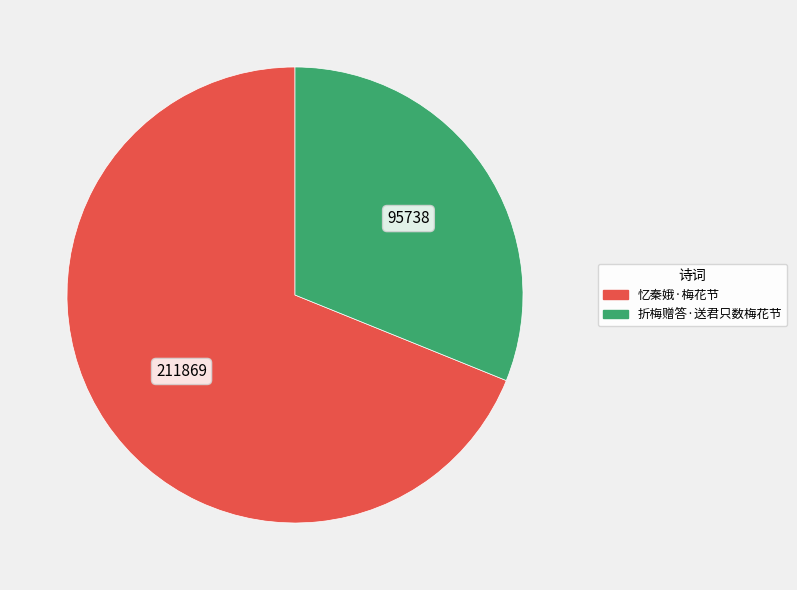

Rank the categories by value from highest to lowest.

忆秦娥·梅花节, 折梅赠答·送君只数梅花节